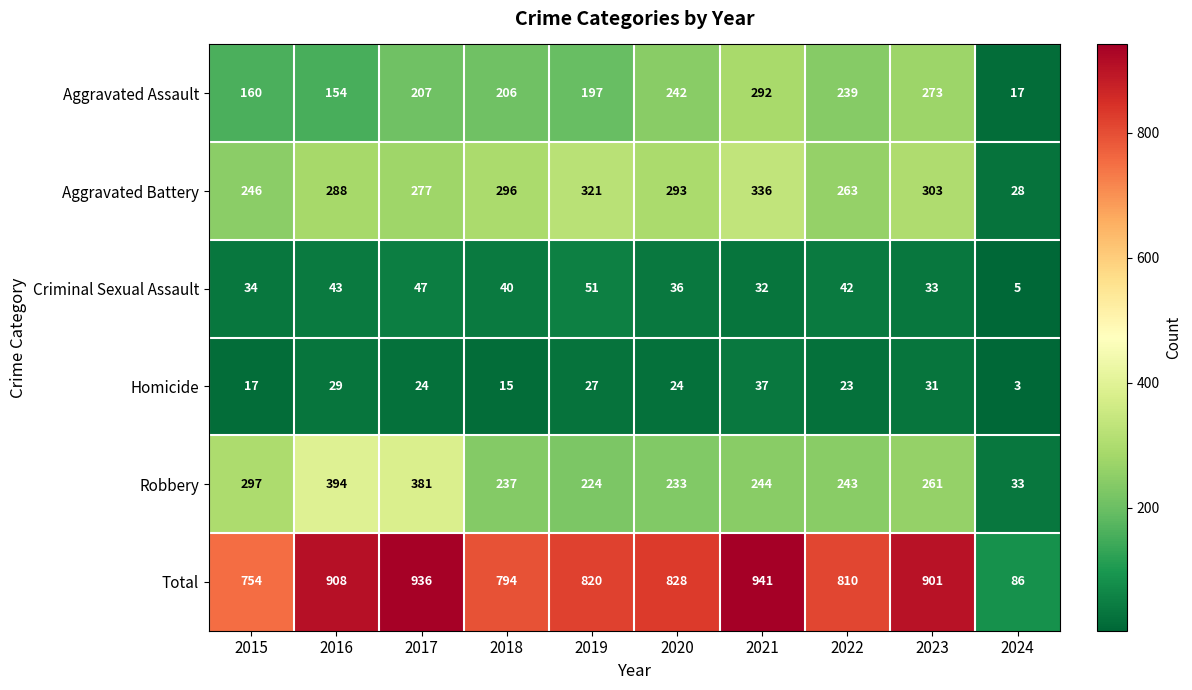

True or false: Total has a value of 497 at 2019.

False